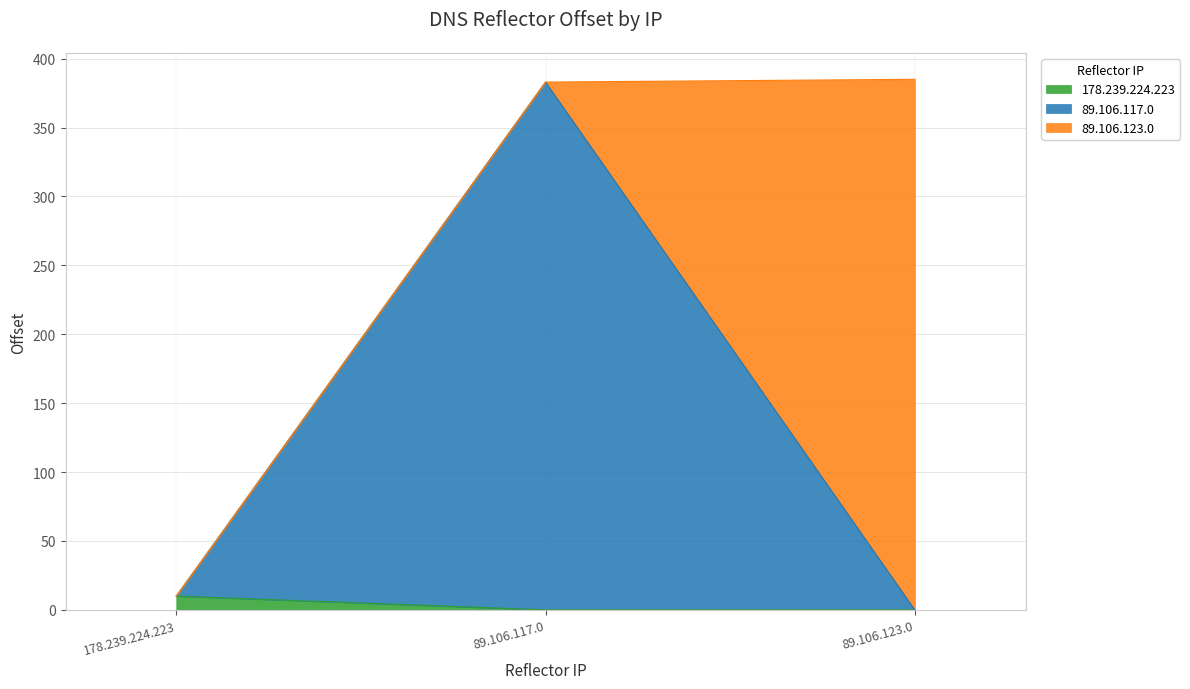

What is the maximum value shown in the chart?

385